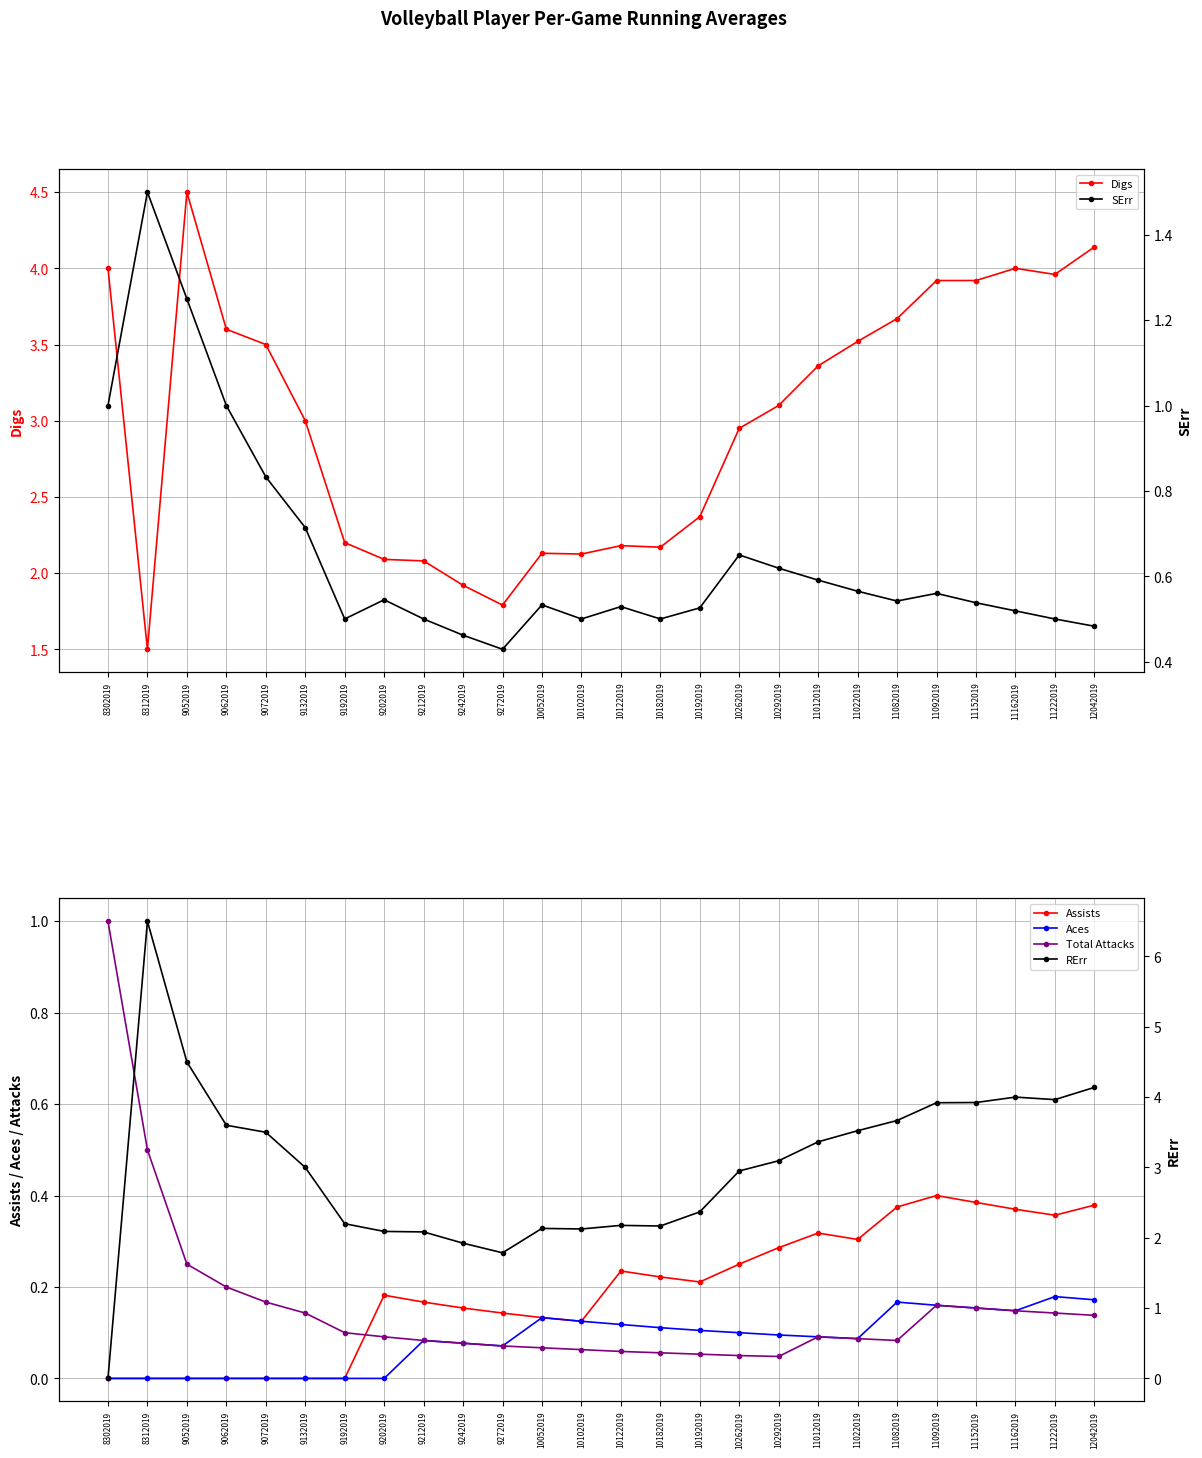

What is the value of the RErr point at the 5th from the left?

3.5